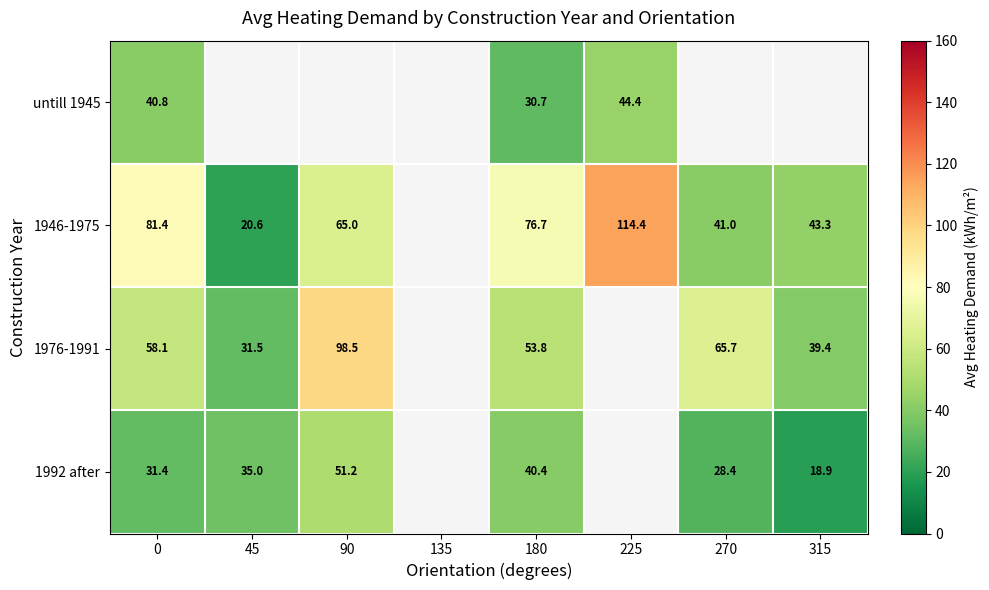

Which label corresponds to the largest value in the chart?

225